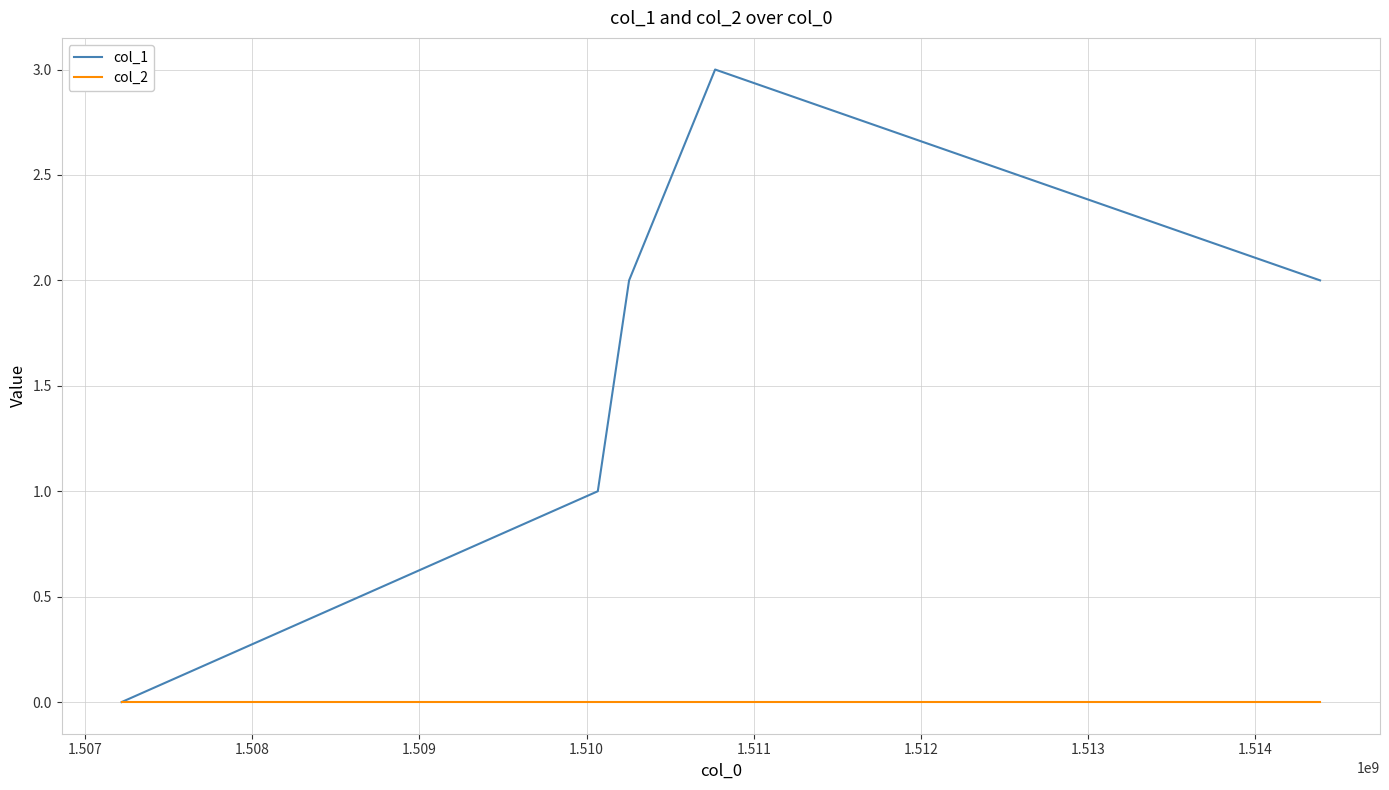

Which series has the largest total across all categories?

col_1